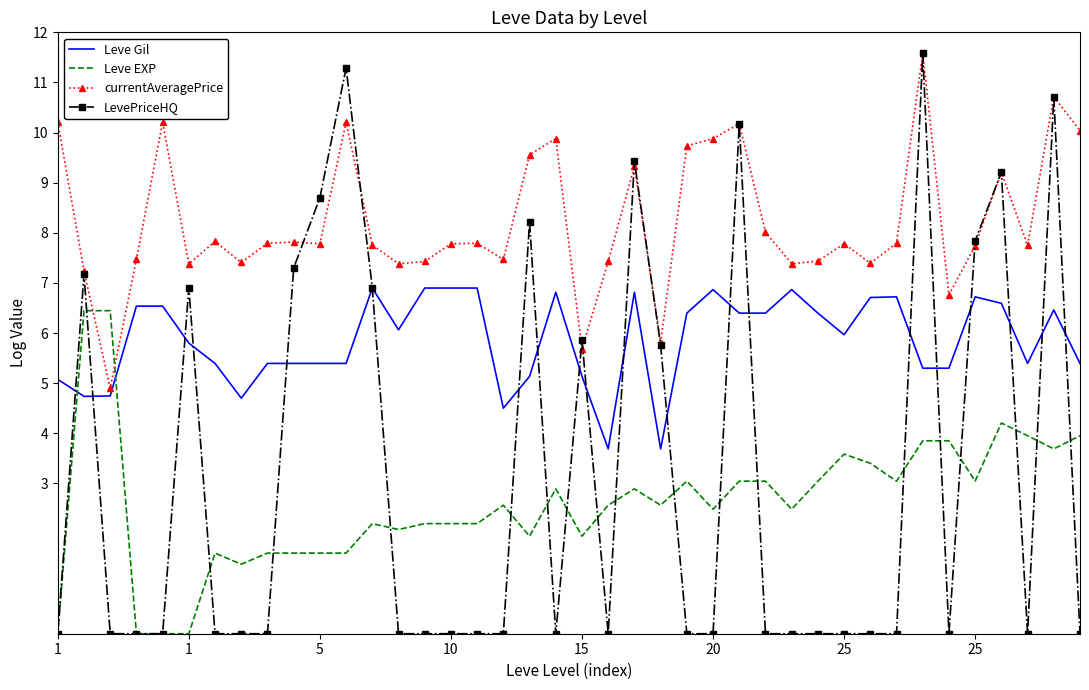

Which series has the largest total across all categories?

currentAveragePrice